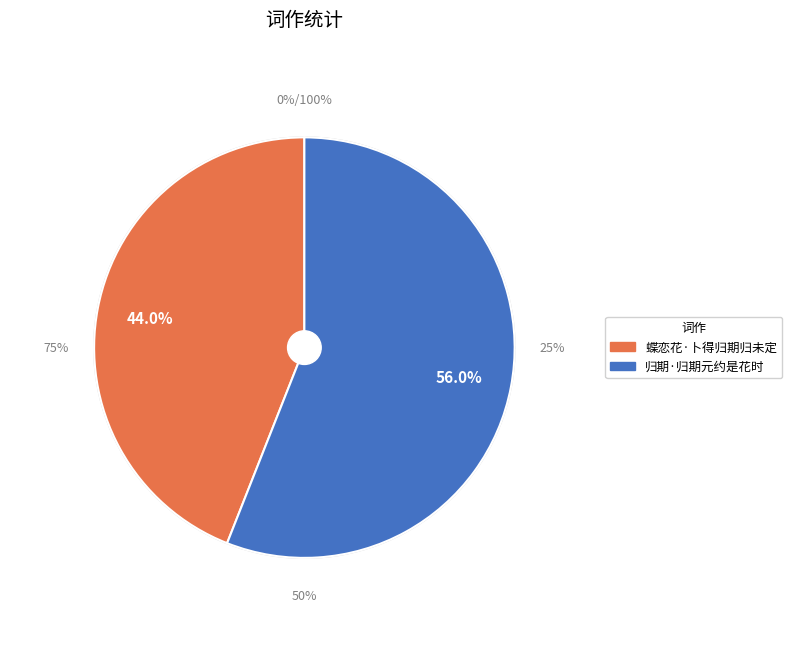

Is it true that 归期·归期元约是花时 is 68% of the pie?

False